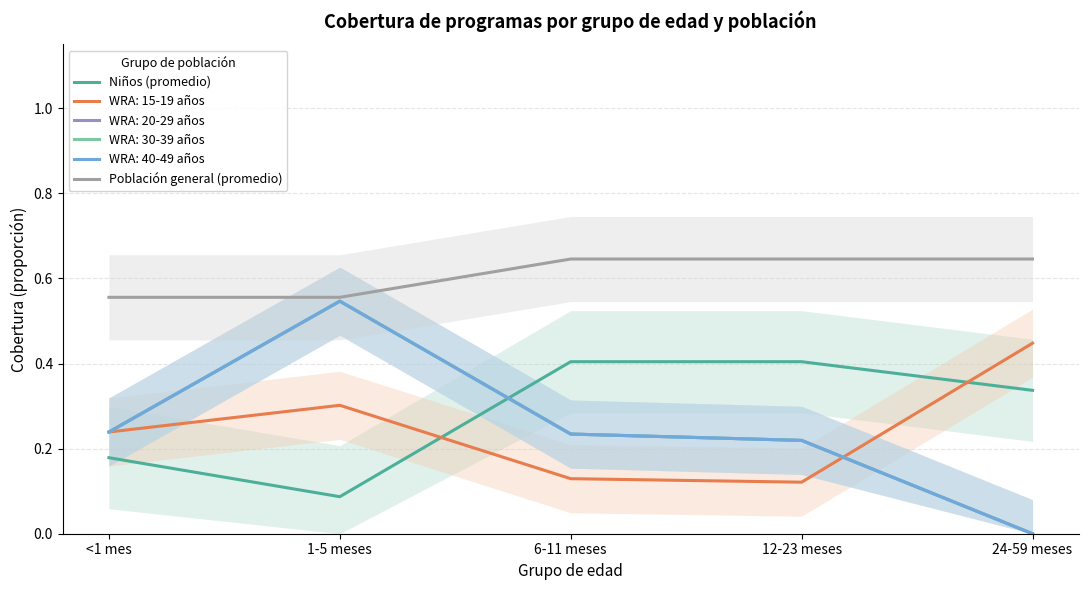

Reading left to right, transcribe all the data shown in this chart.

Niños (promedio): 0.2	0.1	0.4	0.4	0.3
Población general (promedio): 0.6	0.6	0.6	0.6	0.6